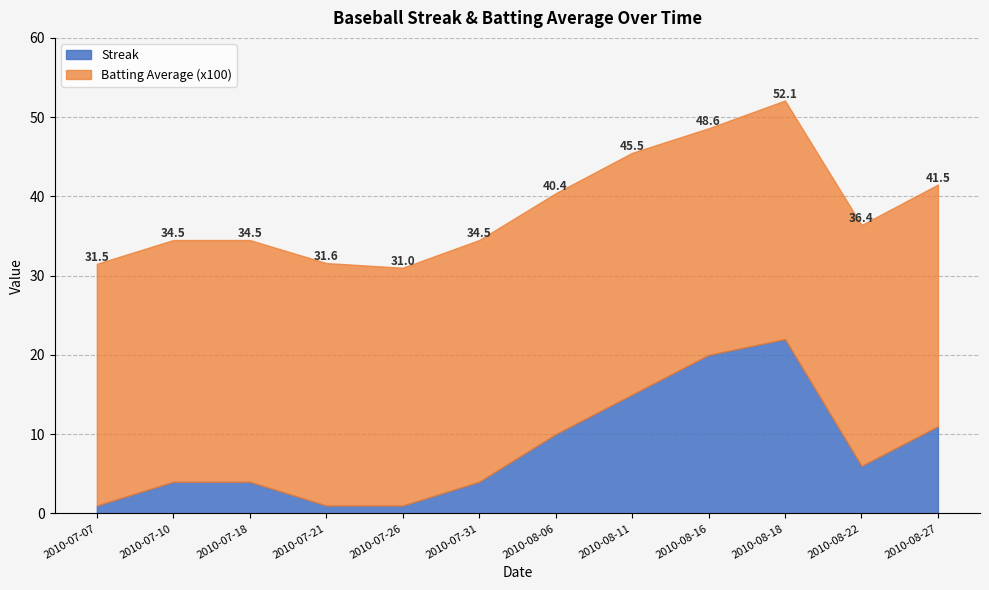

What position from the left is 2010-08-06?

7